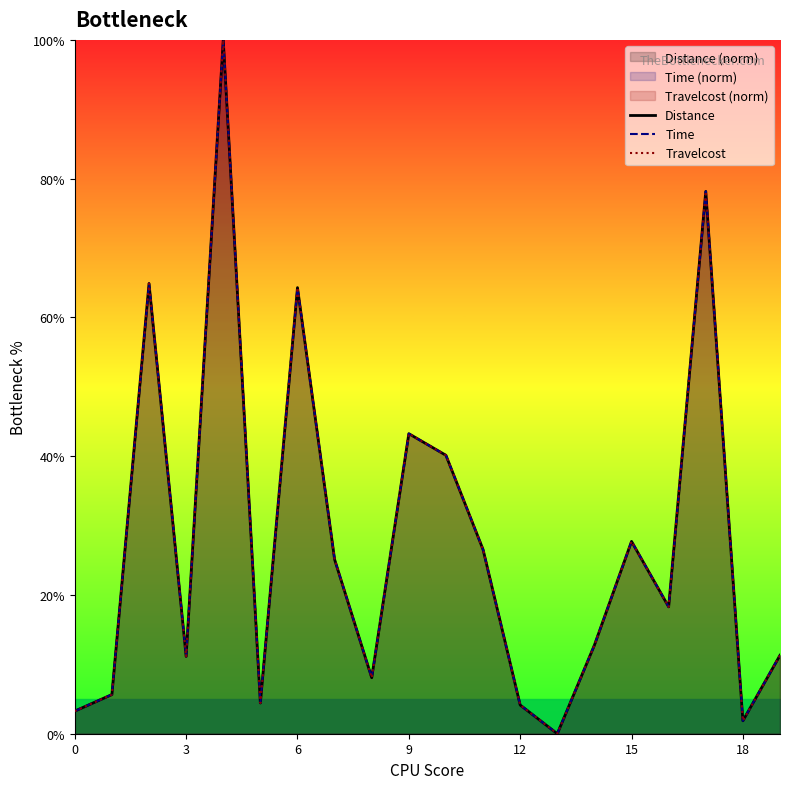

True or false: Distance has more than 2 interior local peaks.

True